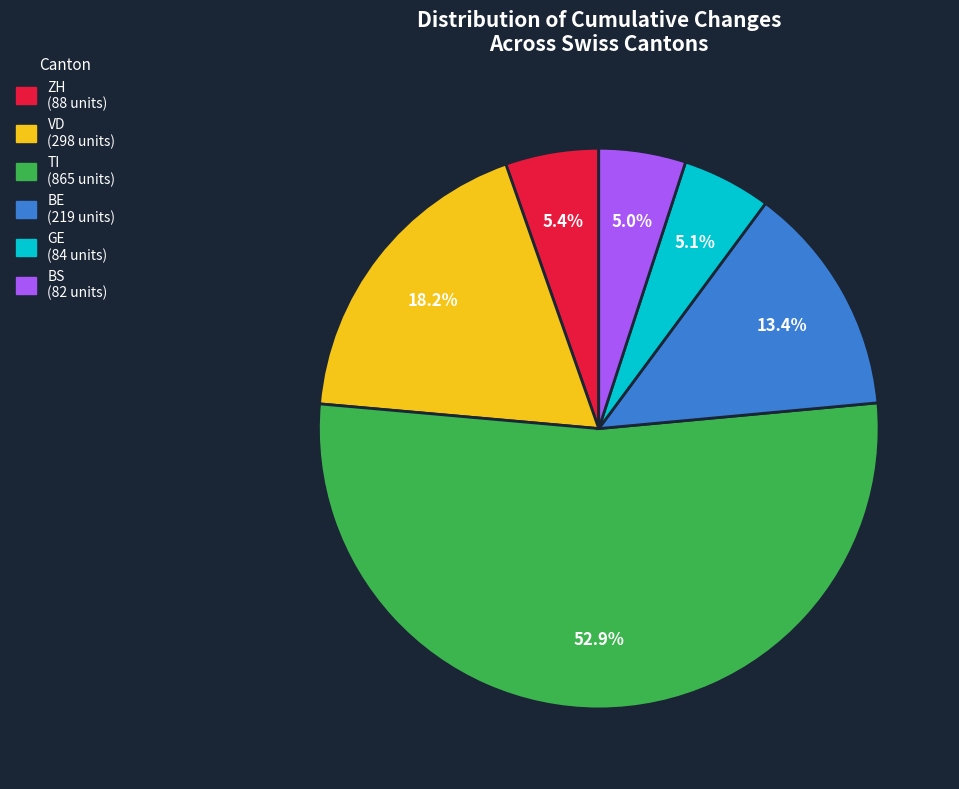

Is there a majority slice in this chart?

Yes